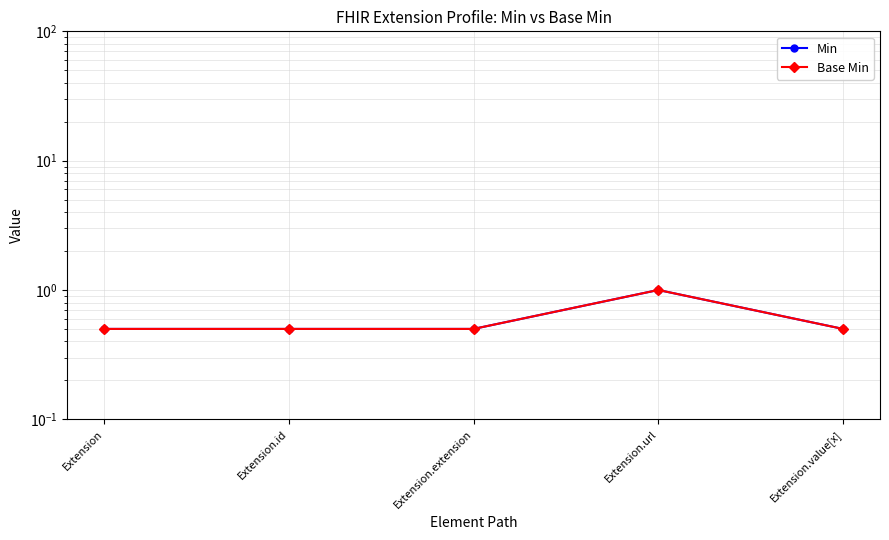

What is the label of the 1st point from the right?

Extension.value[x]